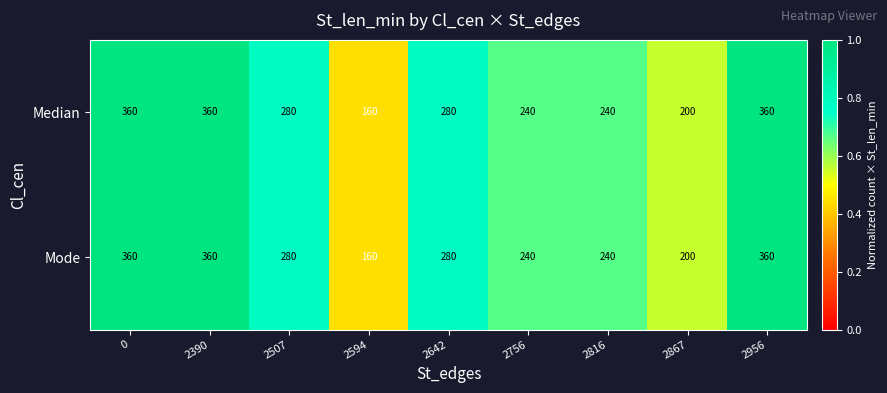

What is the total value across all series at 0?

720